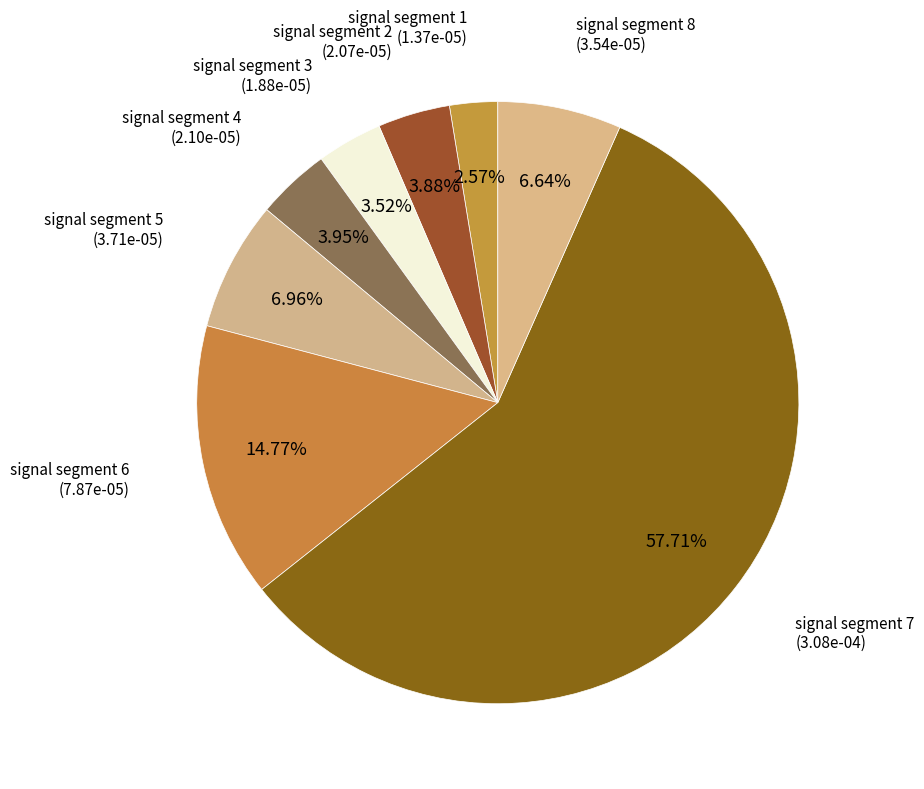

Which category has the biggest portion of the pie?

signal segment 7